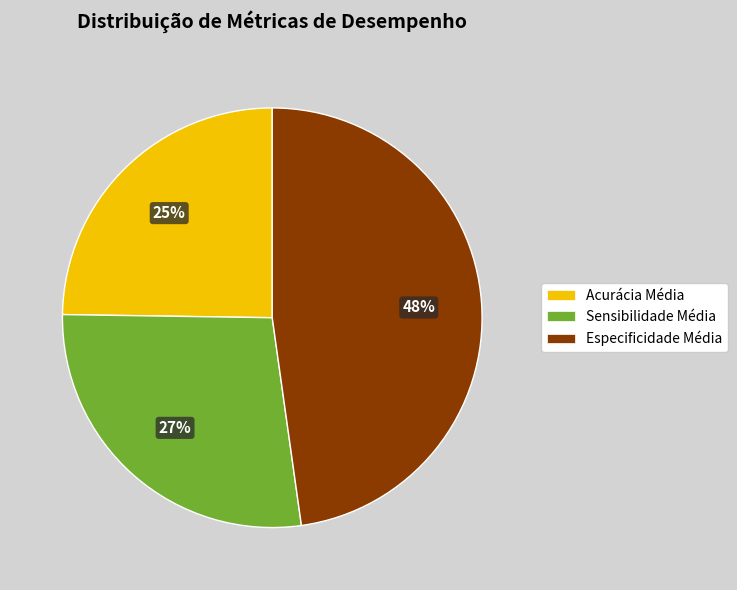

Is there a majority slice in this chart?

No